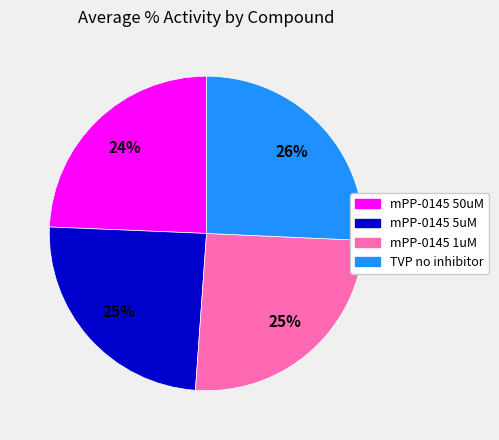

Between mPP-0145 50uM and mPP-0145 1uM, which is larger?

mPP-0145 1uM